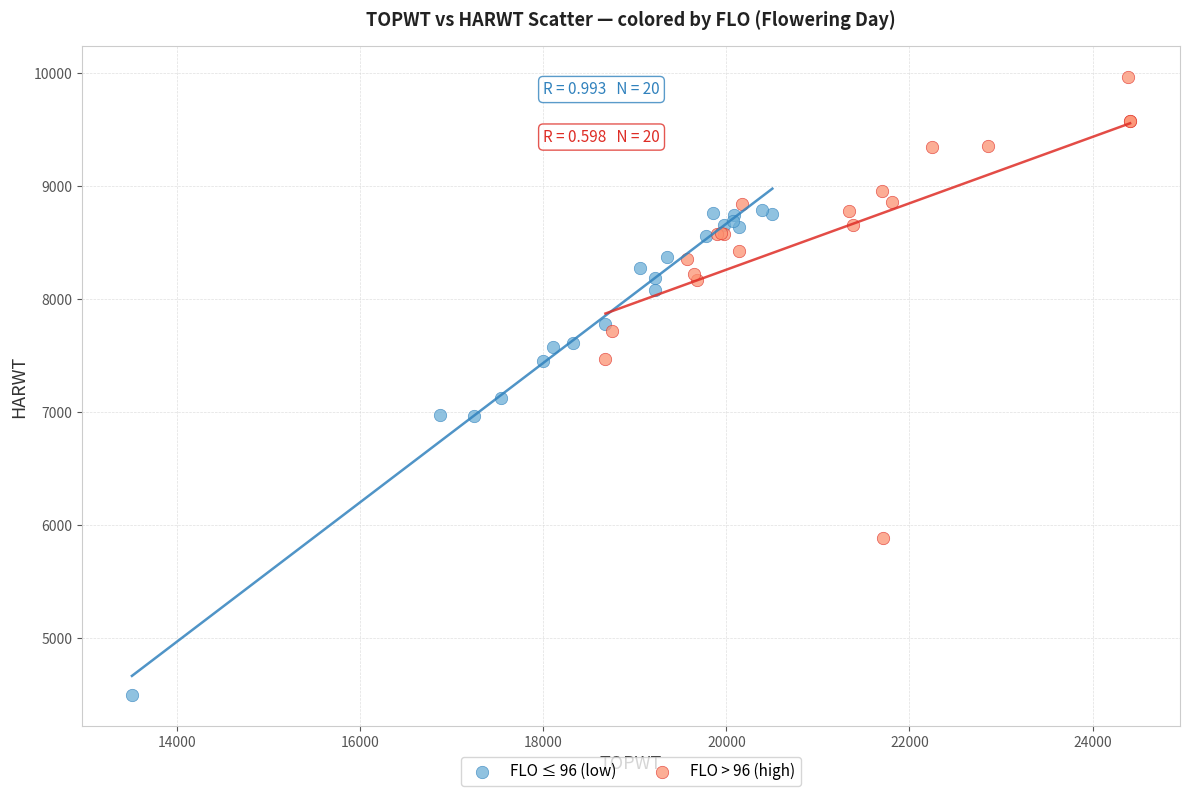

Which series reaches the maximum Y coordinate?

FLO > 96 (high)